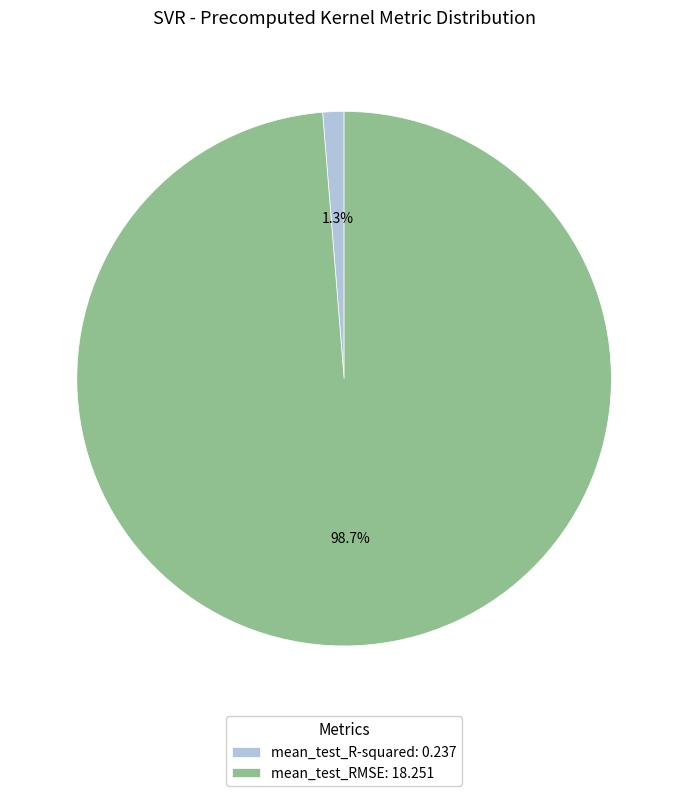

To the nearest percent, what is the difference between the largest and smallest slice percentages?

97%